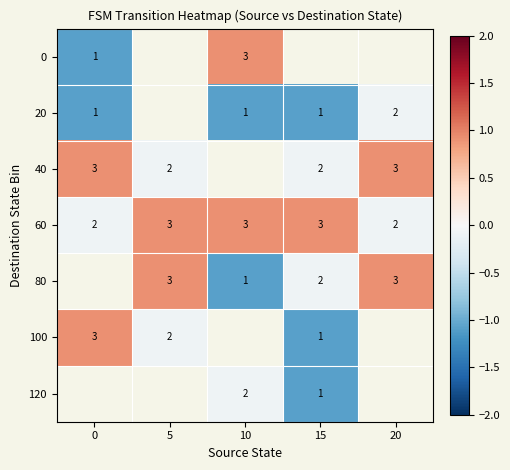

Count the number of data series in this chart.

7